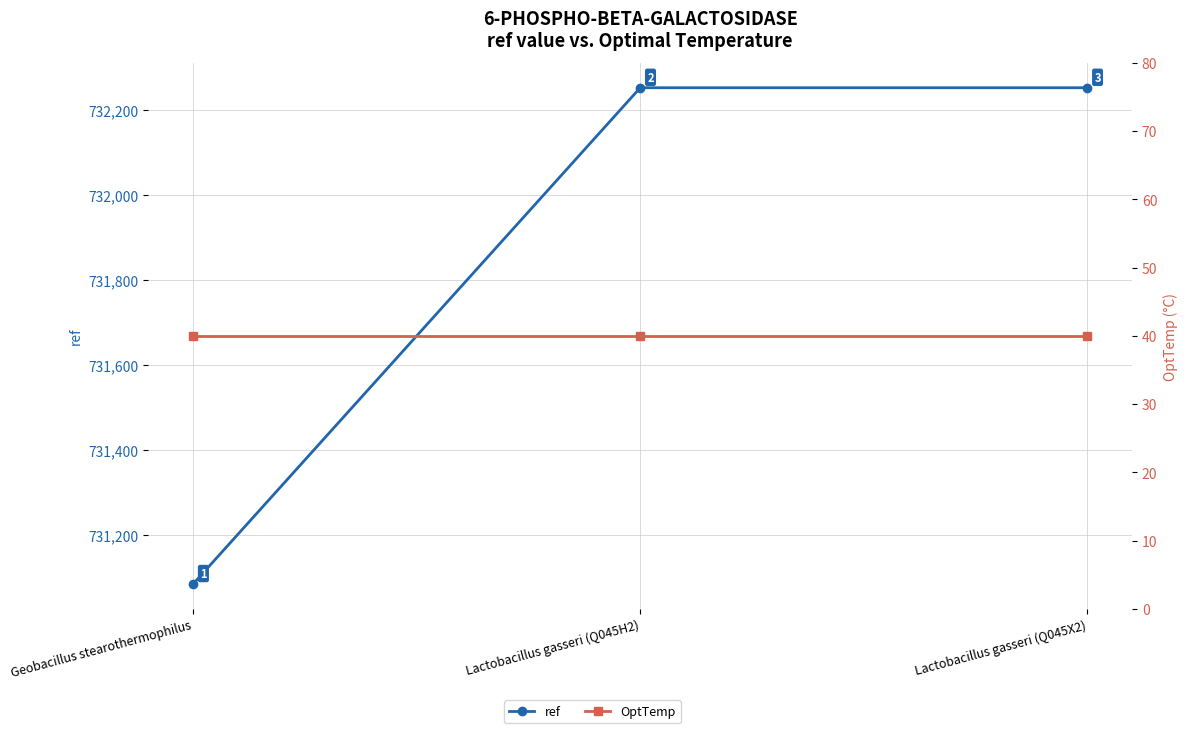

Which label corresponds to the largest value in the chart?

Lactobacillus gasseri (Q045H2)